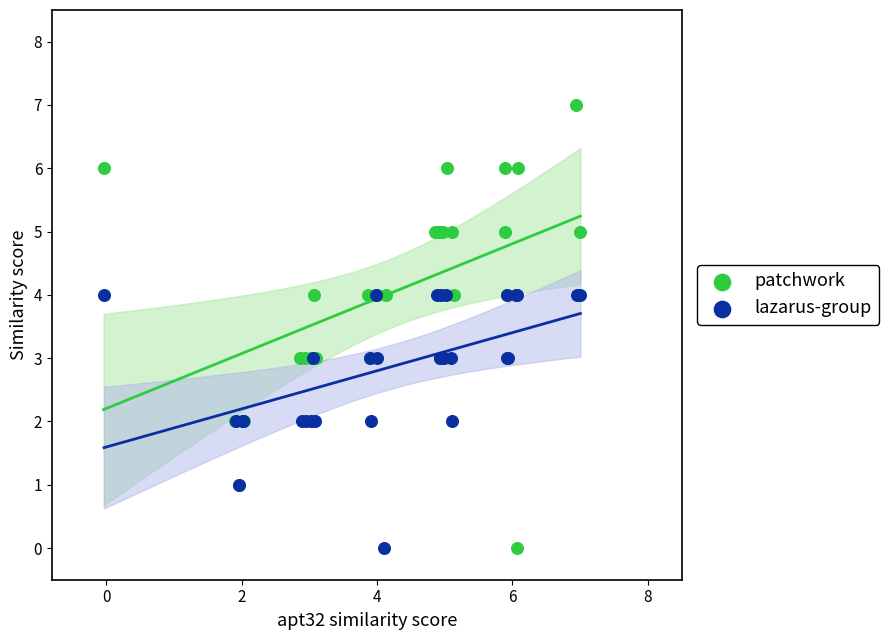

Which series reaches the maximum Y coordinate?

patchwork